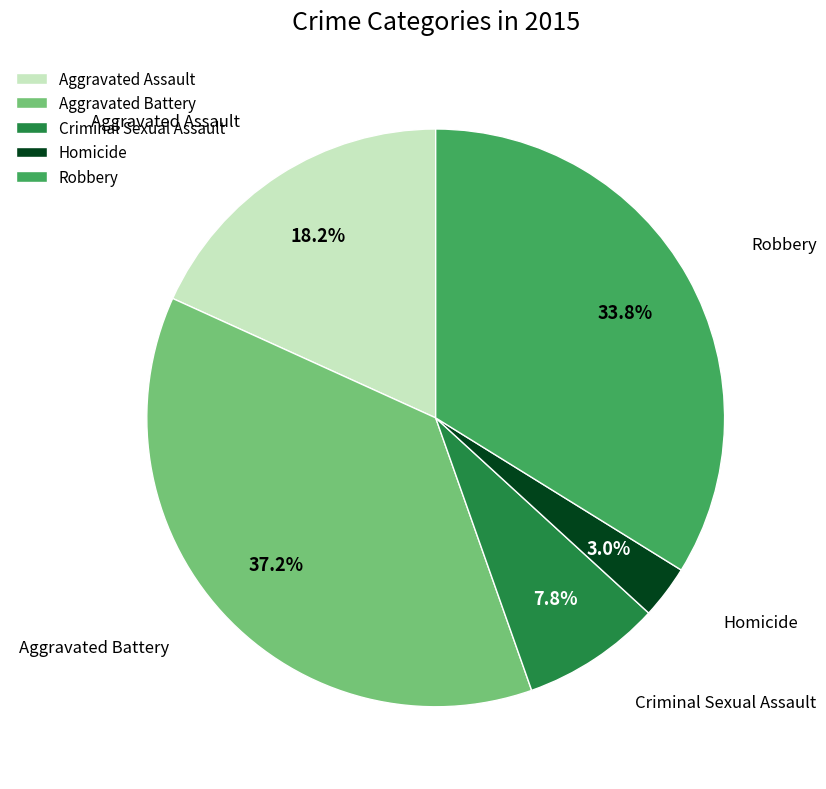

Does Criminal Sexual Assault represent more than half of the total?

No